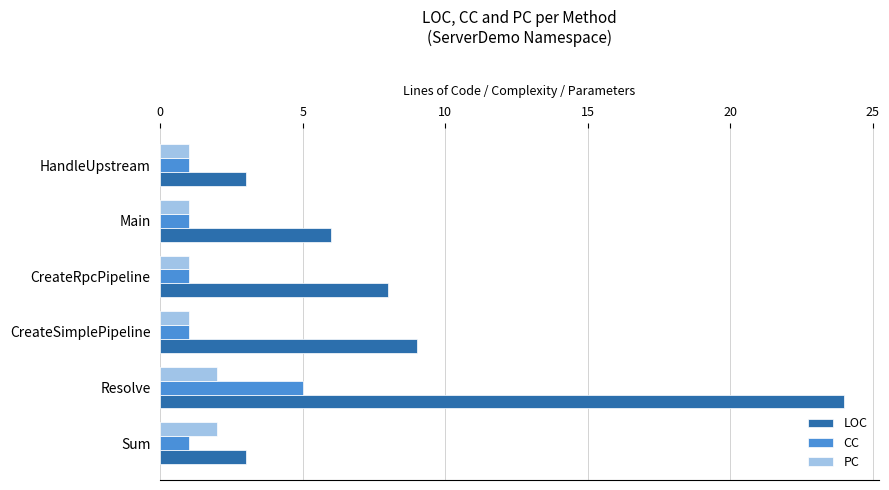

What is the average value of the PC series?

1